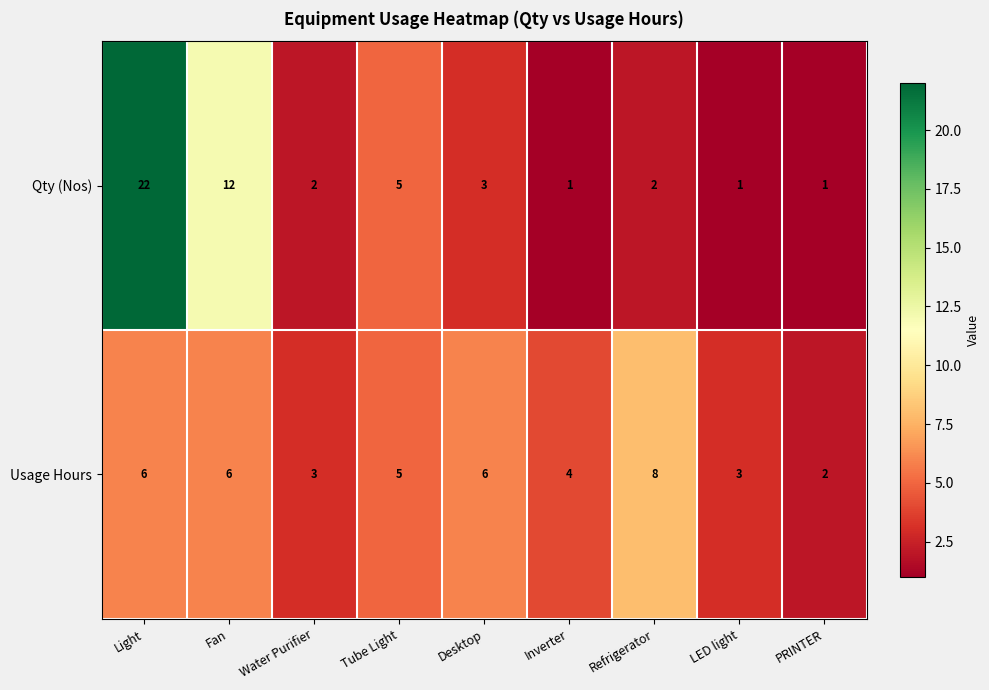

At how many categories does at least one series exceed 7?

3